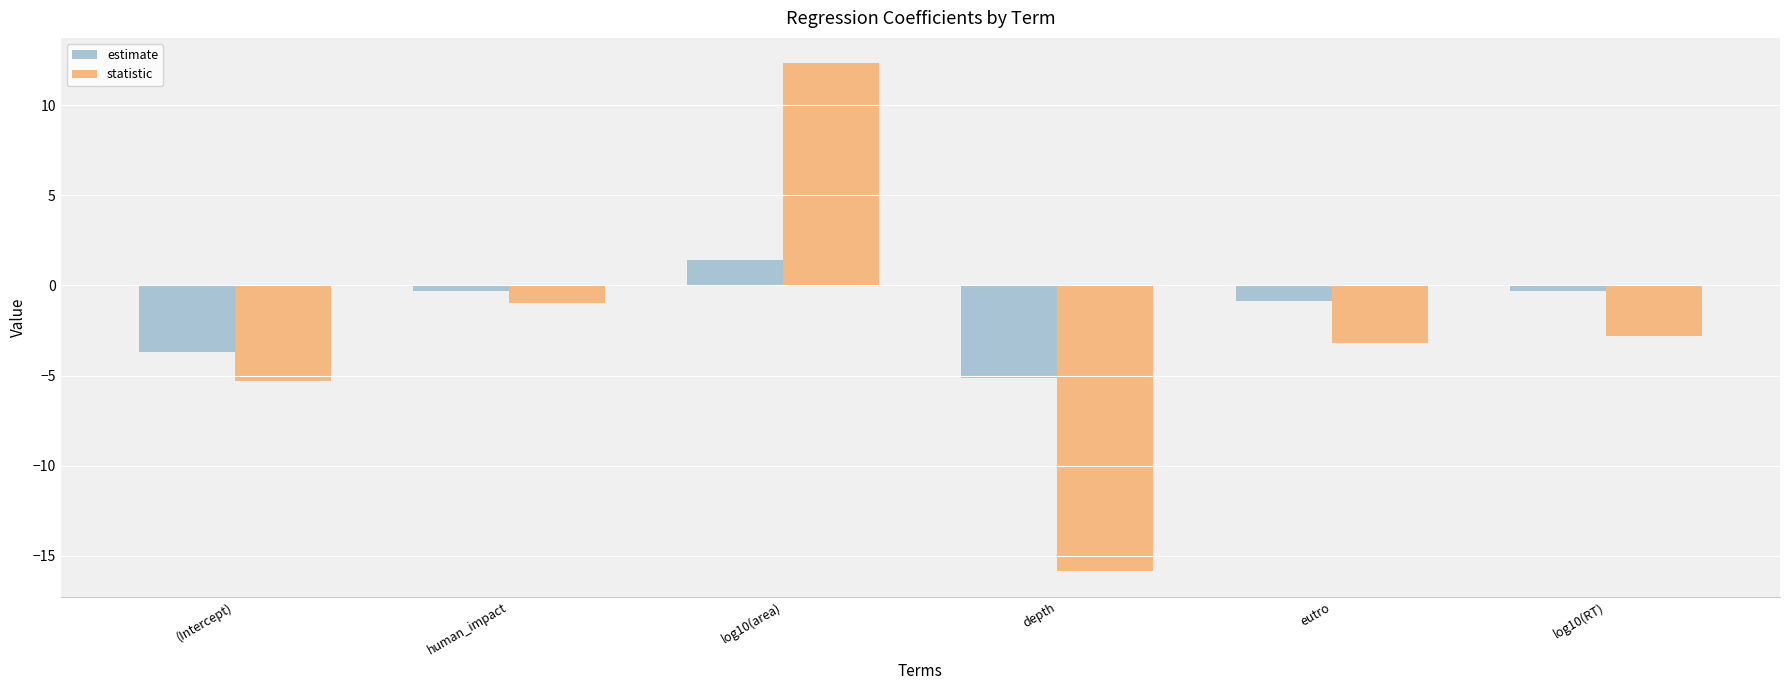

Reading left to right, extract all data points from this chart.

estimate: (Intercept)=-3.7	human_impact=-0.3	log10(area)=1.4	depth=-5.1	eutro=-0.9	log10(RT)=-0.3
statistic: (Intercept)=-5.3	human_impact=-1.0	log10(area)=12.3	depth=-15.9	eutro=-3.2	log10(RT)=-2.8